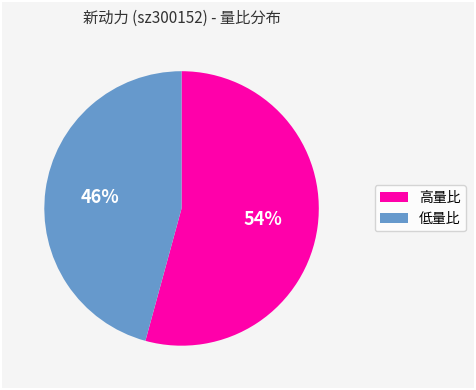

To the nearest percent, what is the average slice percentage?

50%